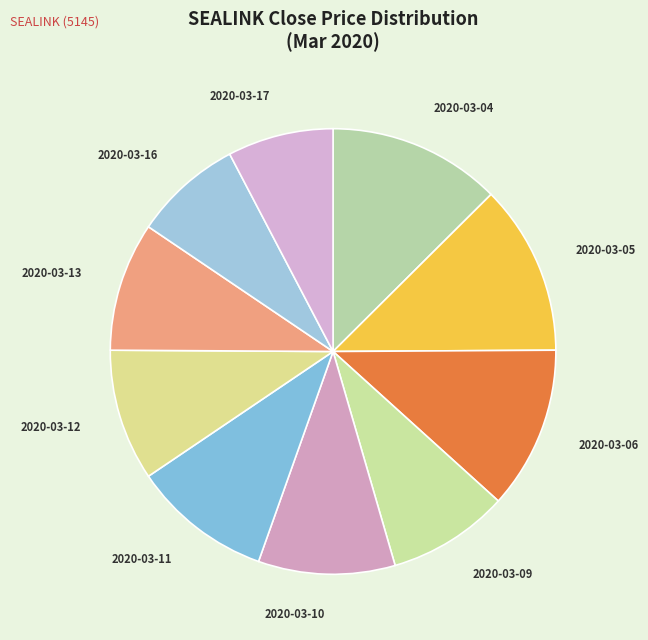

Does 2020-03-10 represent more than half of the total?

No